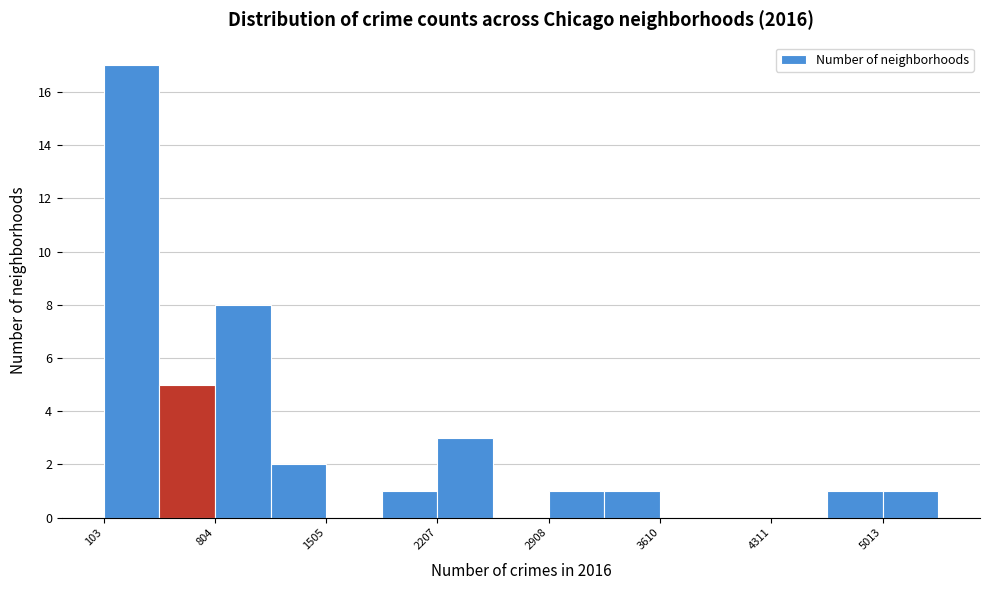

Around what value on the x-axis is the tallest bar? Give the approximate position of its centre, as read against the axis.

300